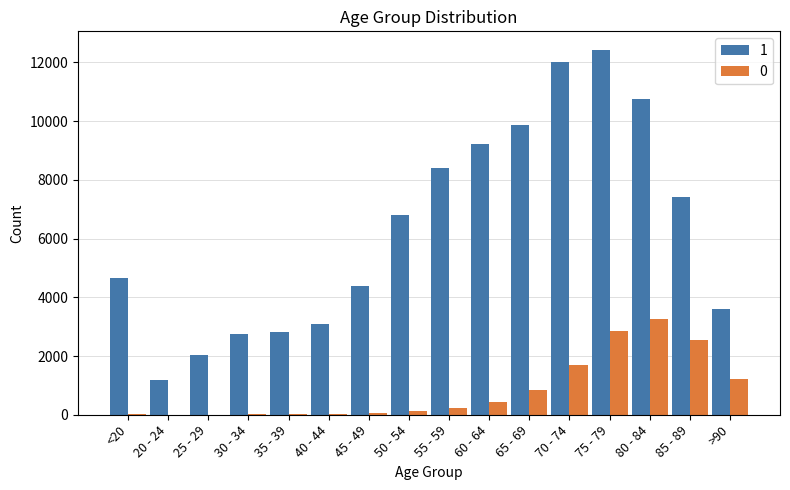

The value of 0 at 70 - 74 is 1690. True or false?

True